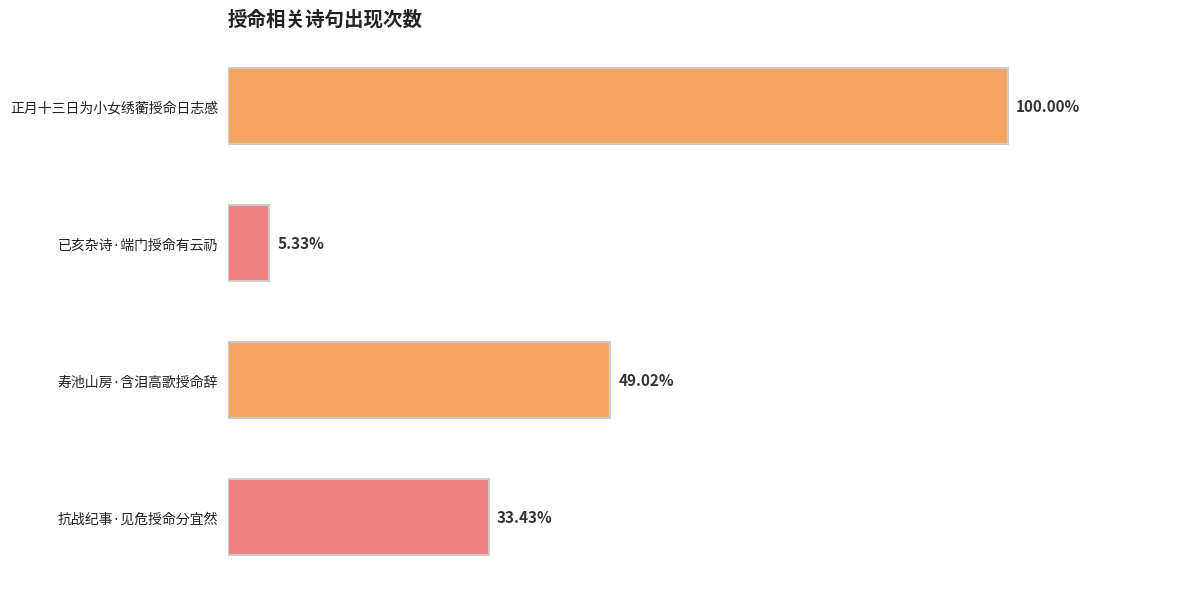

Does the chart contain stacked bars?

No